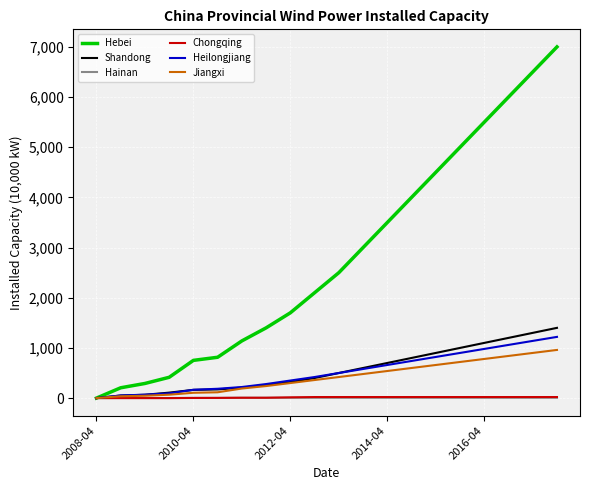

What is the highest value of the Hebei series?

7000.0